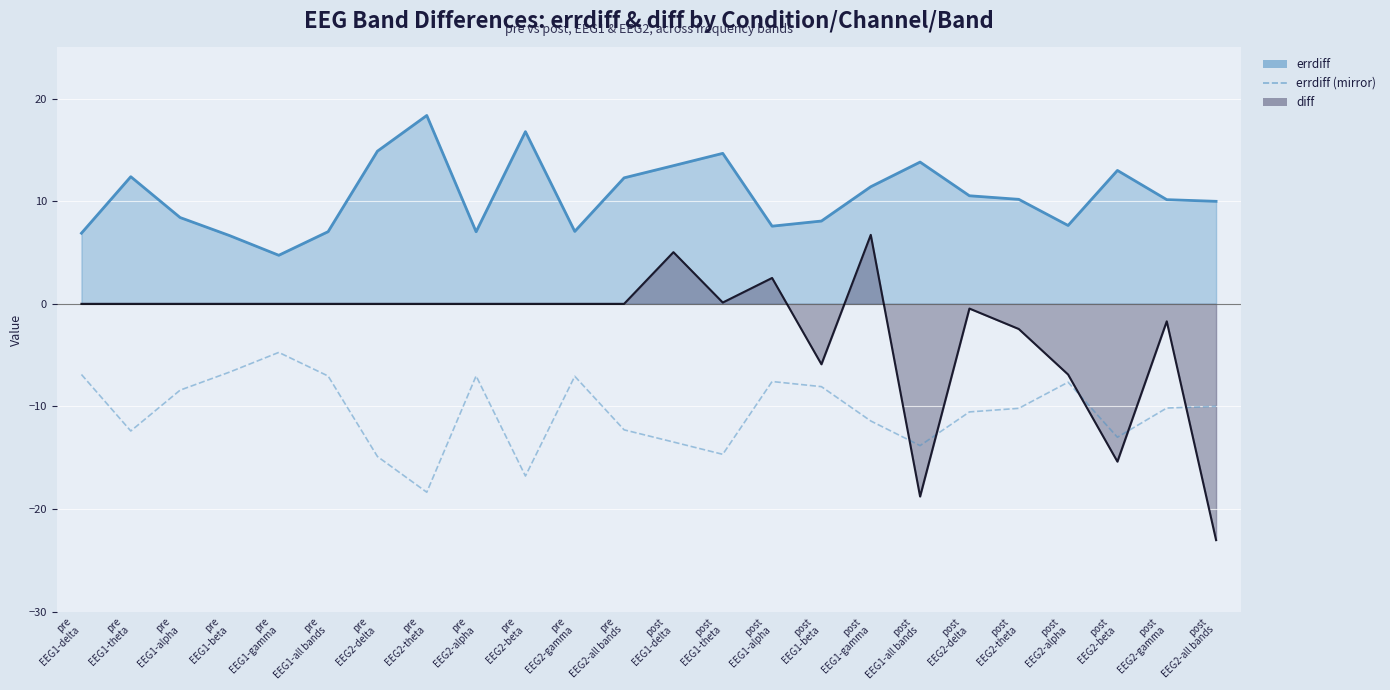

Which has a higher value, post
EEG1-alpha or pre
EEG1-all bands?

pre
EEG1-all bands